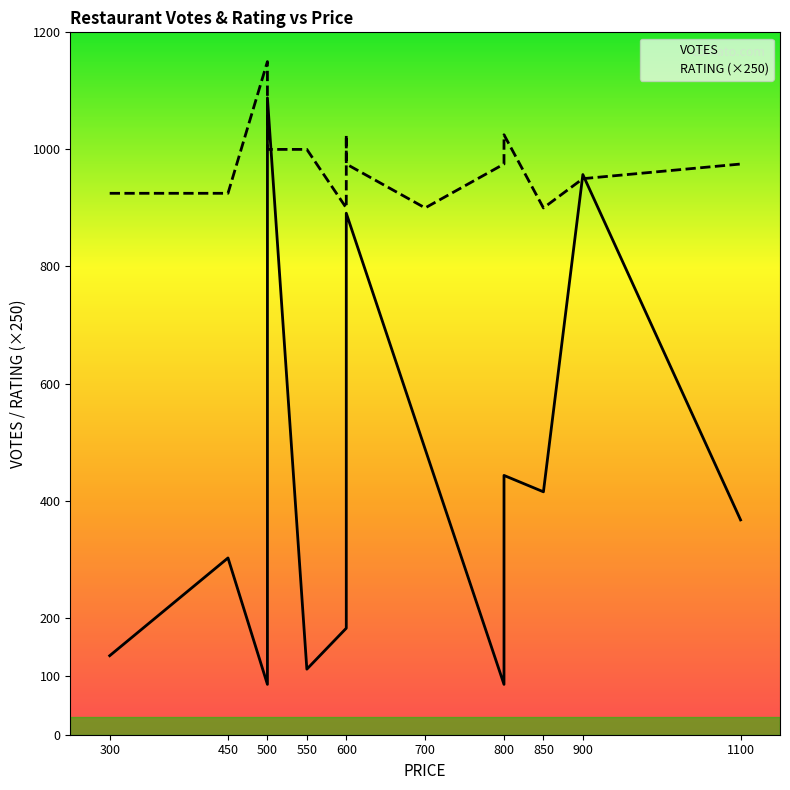

How many times do RATING (×250) and VOTES cross each other?

4